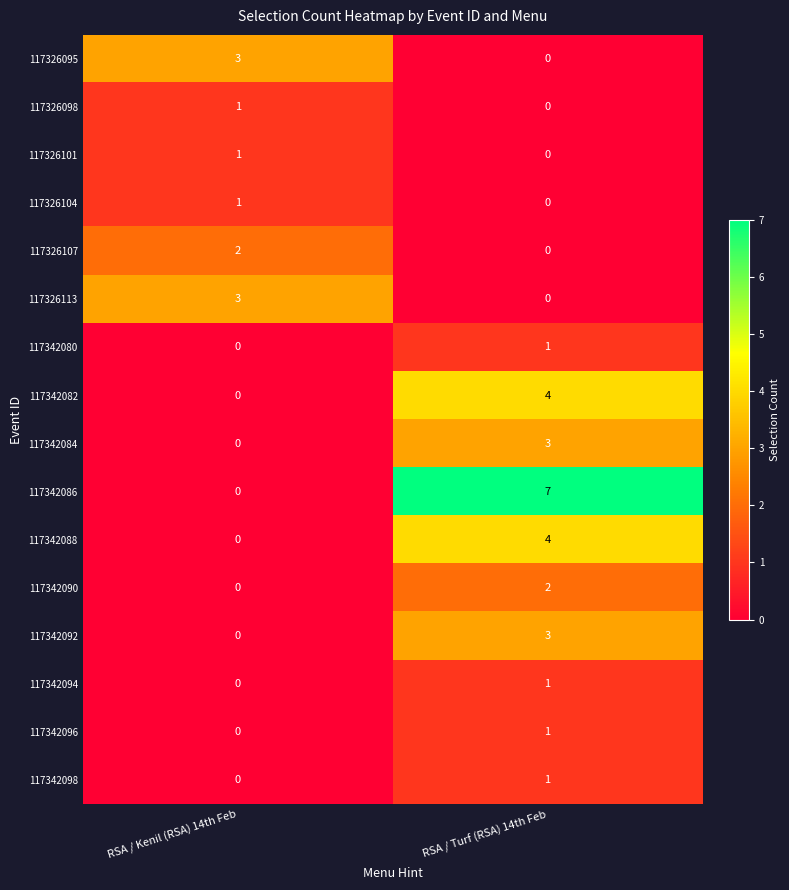

List the labels in order of 117342094 value, largest first.

RSA / Turf (RSA) 14th Feb, RSA / Kenil (RSA) 14th Feb